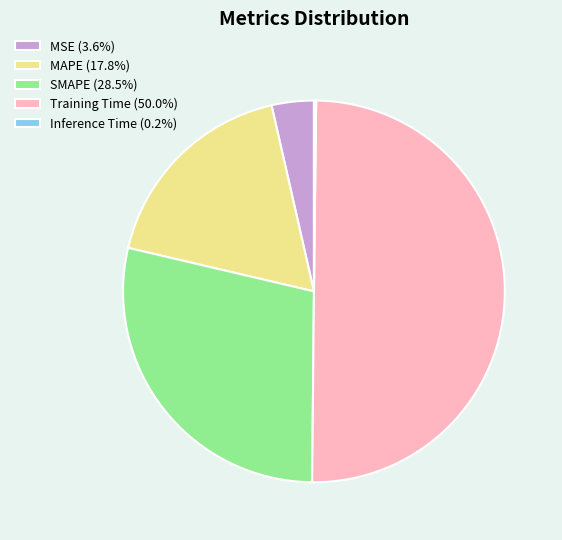

Is SMAPE (28.5%) the majority of the pie?

No